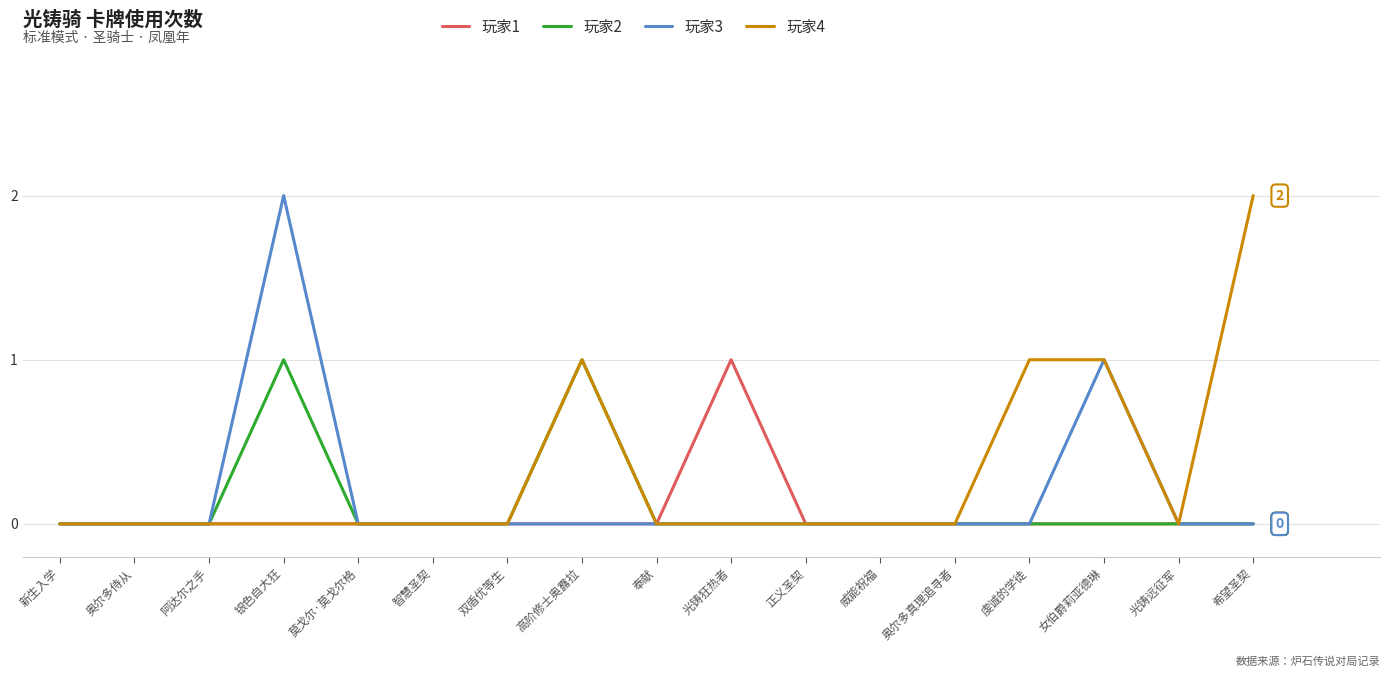

Between 奥尔多侍从 and 希望圣契, which series saw the biggest shift?

玩家4